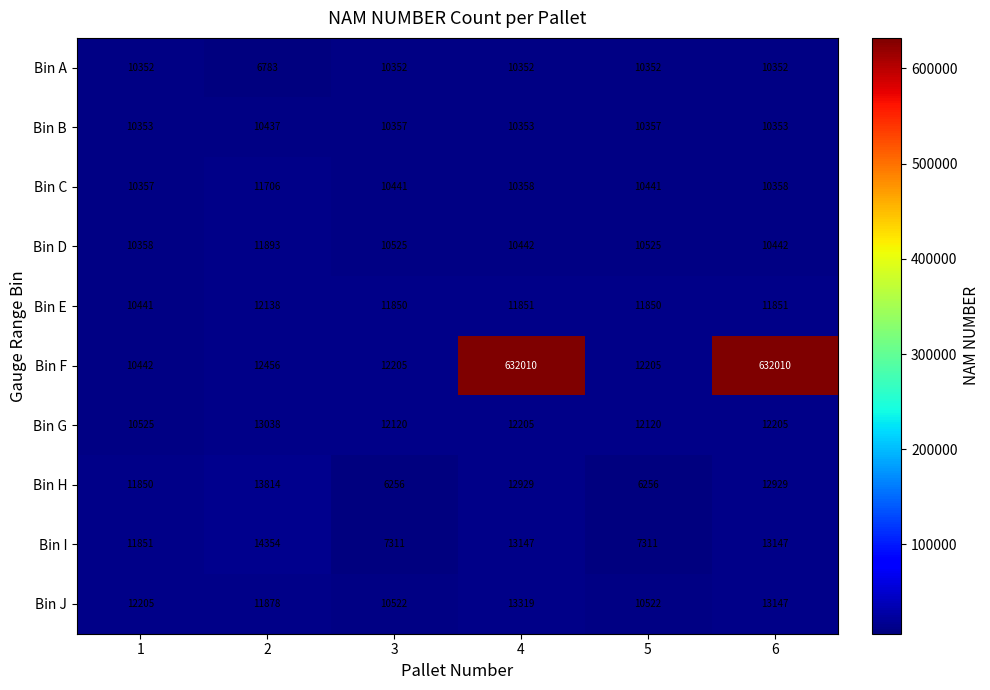

What is the average value of the Bin A series?

9757